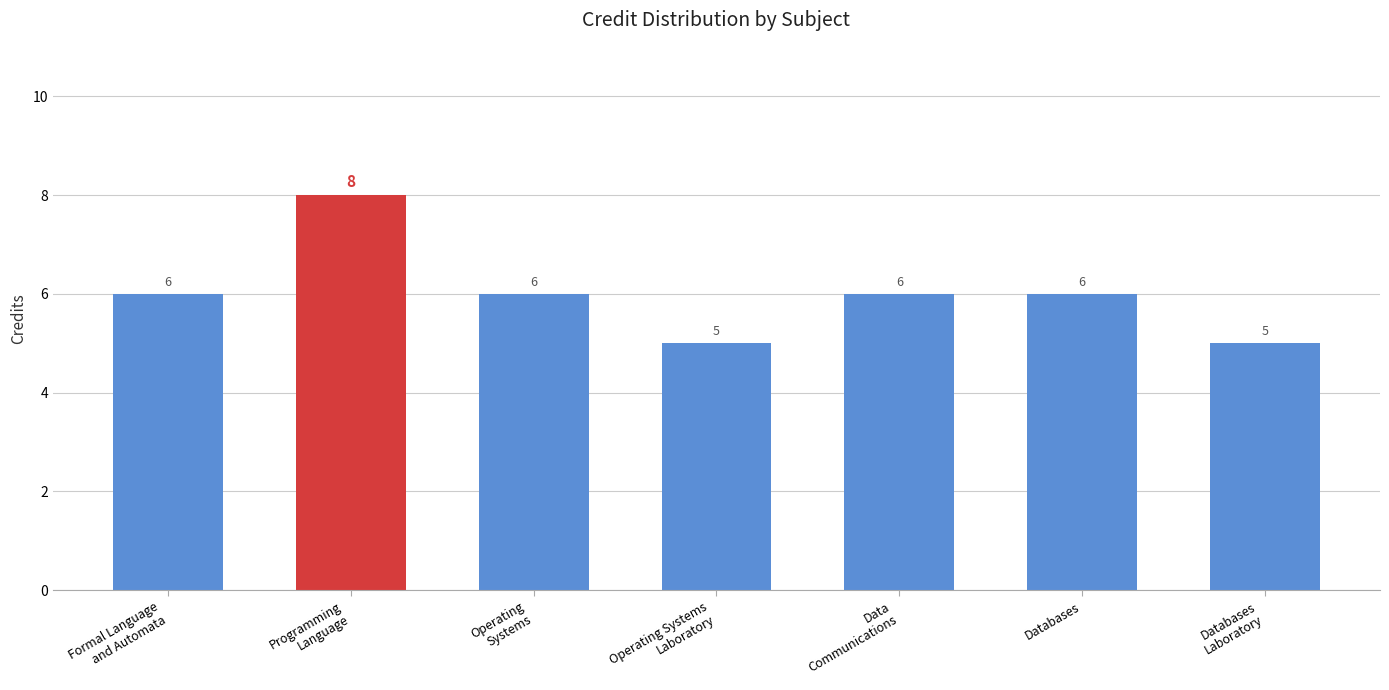

How many values are between 5 and 6?

6